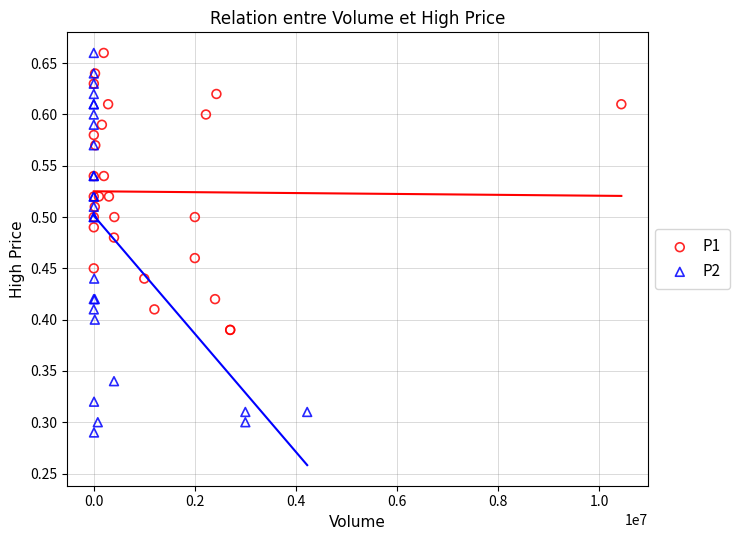

Which series reaches the minimum Y coordinate?

P2